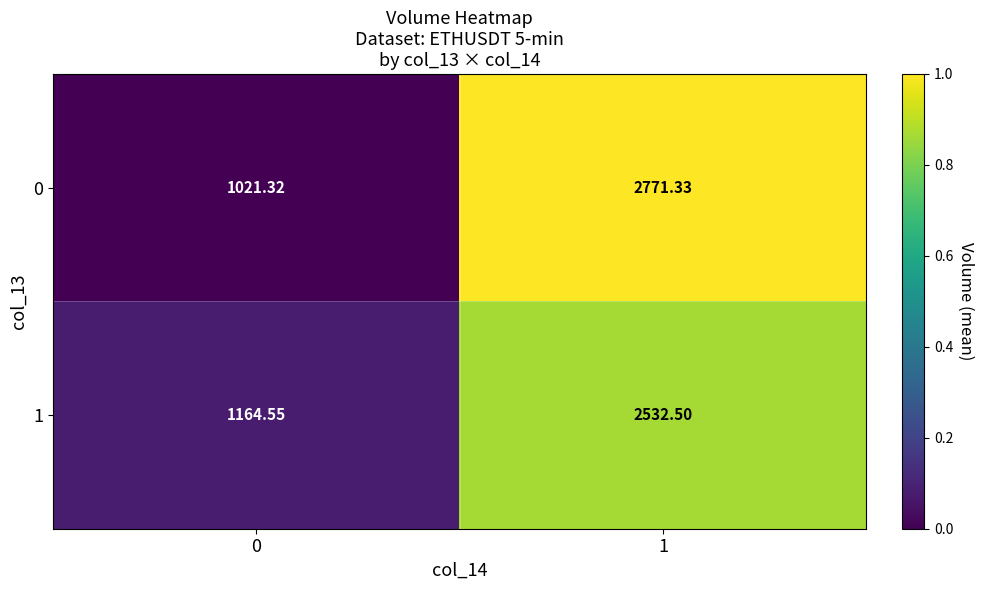

Is the value of 0 at 1 greater than the value of 1 at 0?

Yes